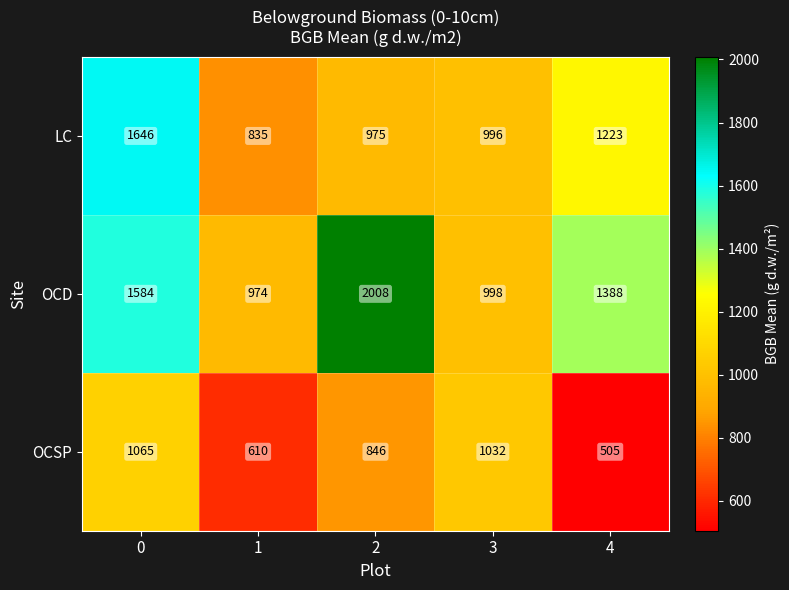

What is the difference between the highest and lowest values at 3?

36